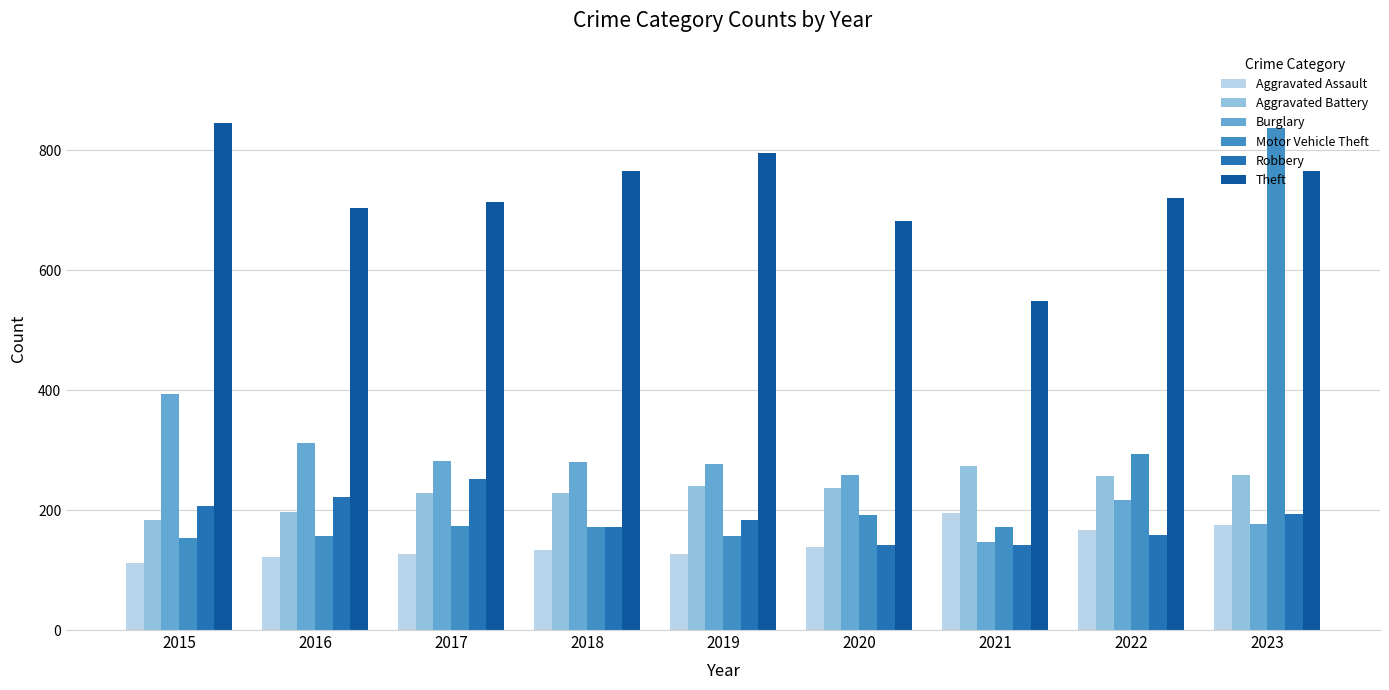

Which series has the widest spread of values?

Motor Vehicle Theft